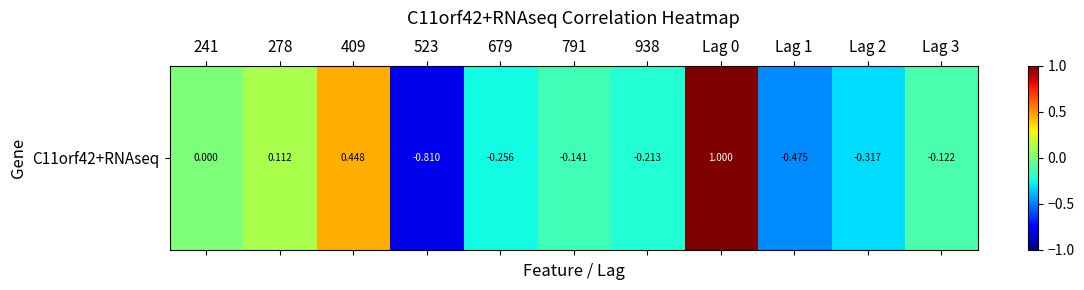

What is the average value?

-0.1